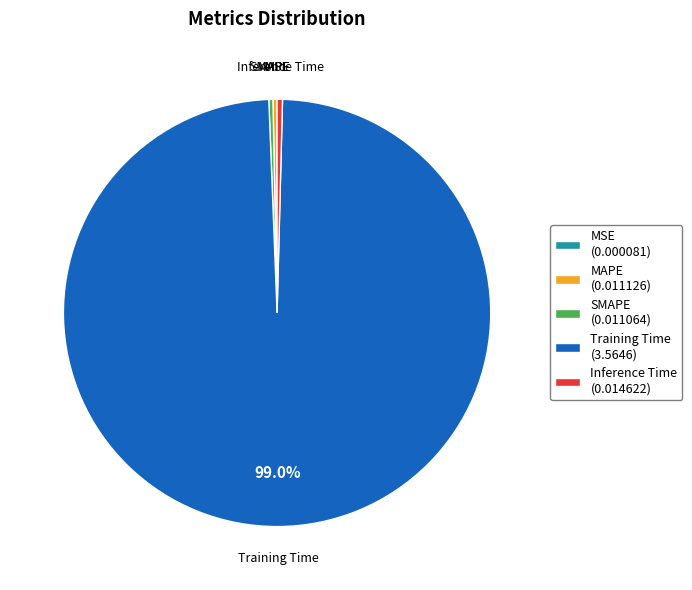

Does MAPE (0.011126) represent more than half of the total?

No